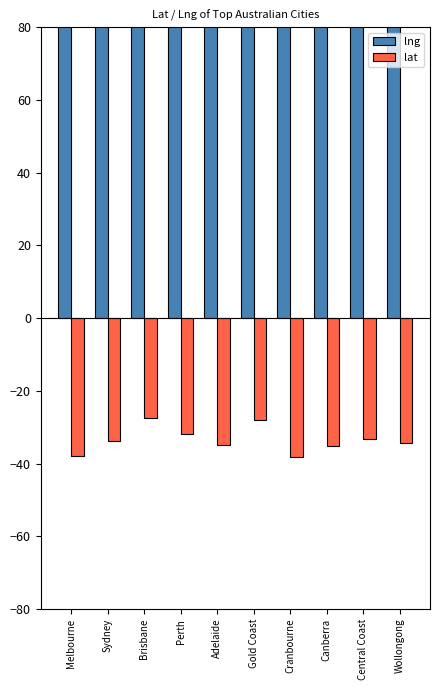

How many series are shown in this chart?

2